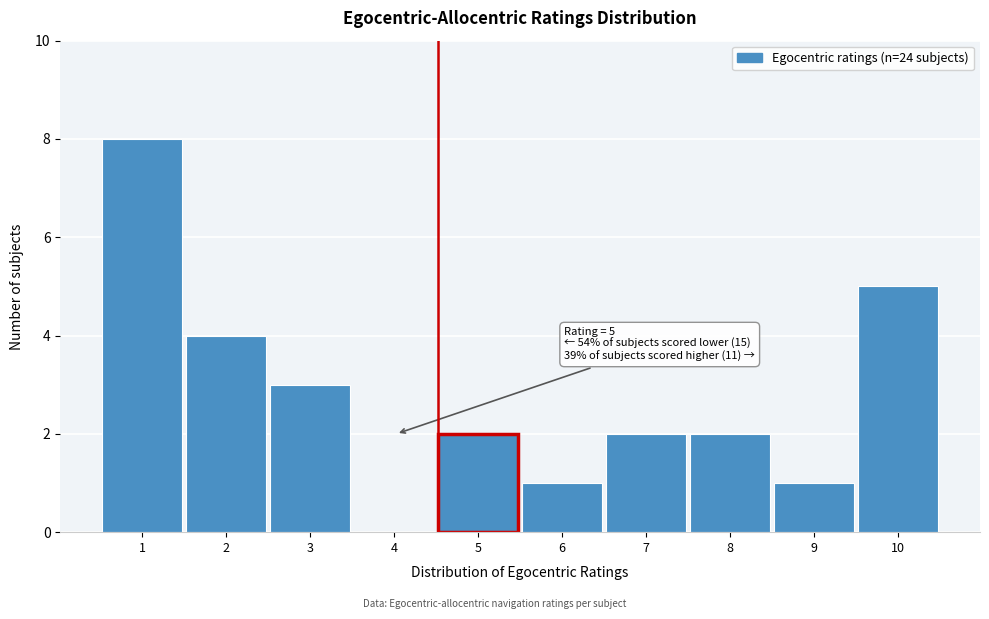

Reading left to right, list all the values displayed in this chart.

1=8	2=4	3=3	4=0	5=2	6=1	7=2	8=2	9=1	10=5